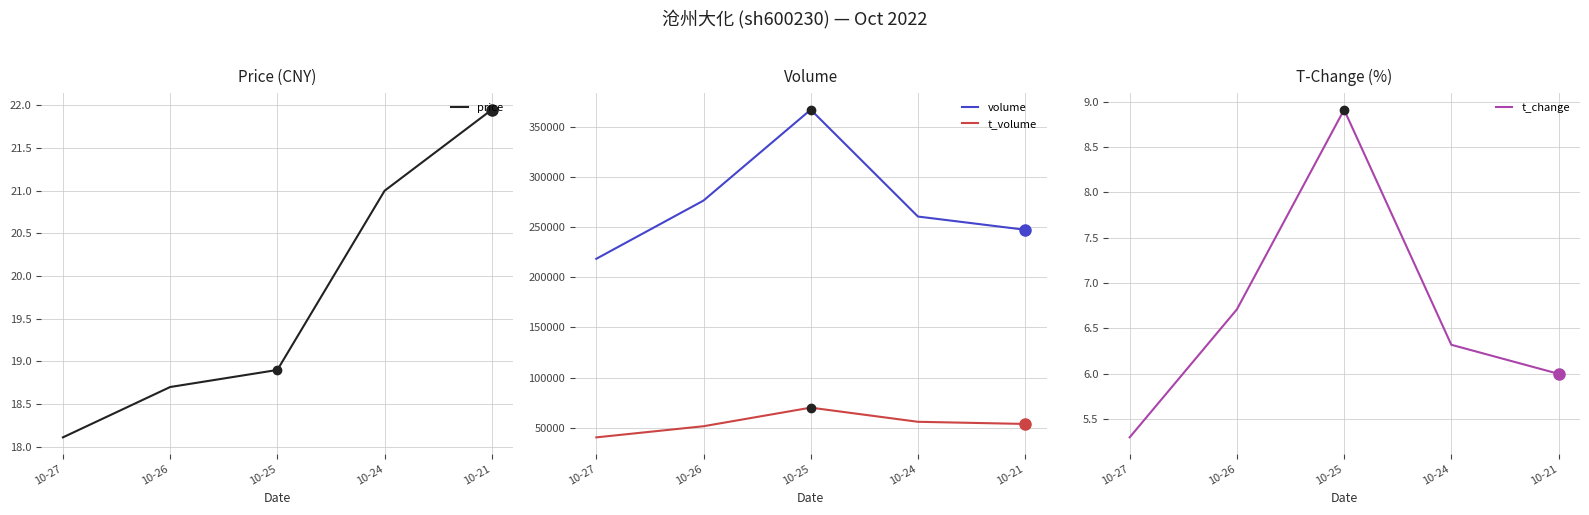

True or false: t_change has more than 1 interior local peaks.

False